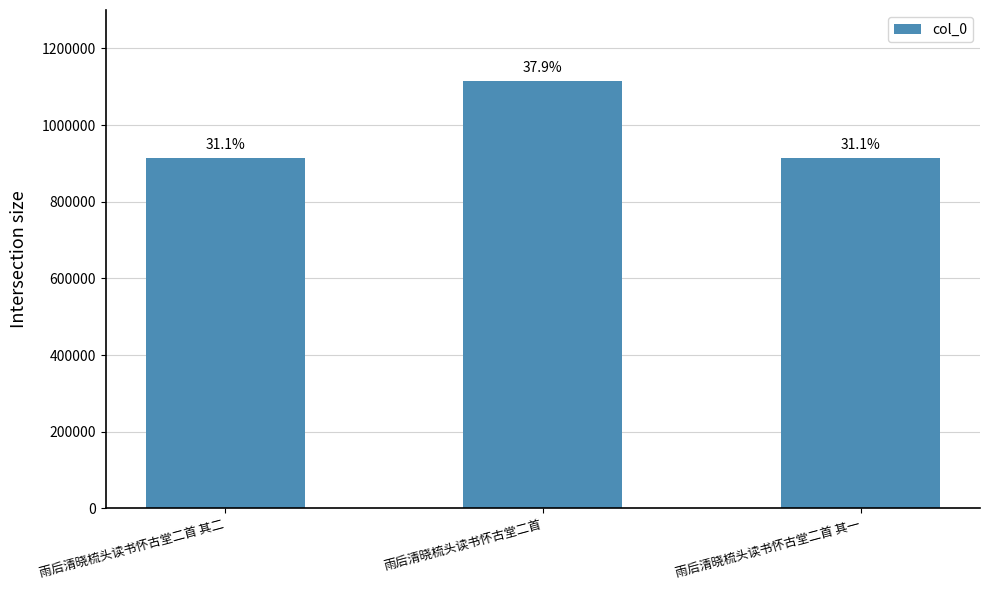

The chart shows a value of 324803 at 雨后清晓梳头读书怀古堂二首. True or false?

False